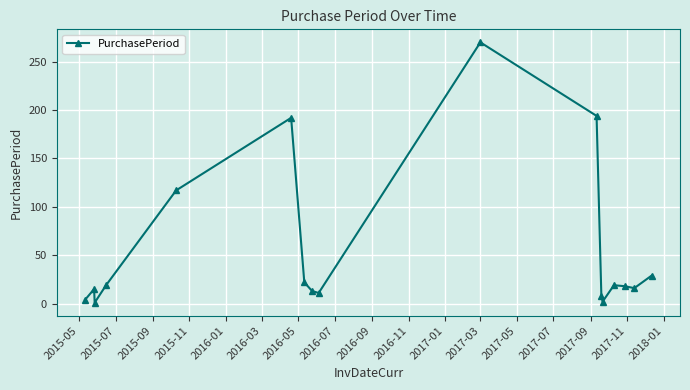

What is the difference between the maximum and minimum values?

269